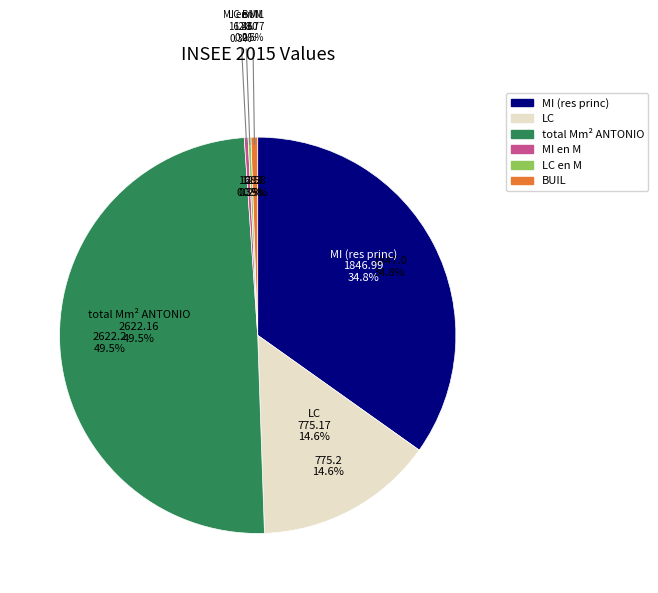

Is total Mm² ANTONIO the majority of the pie?

No